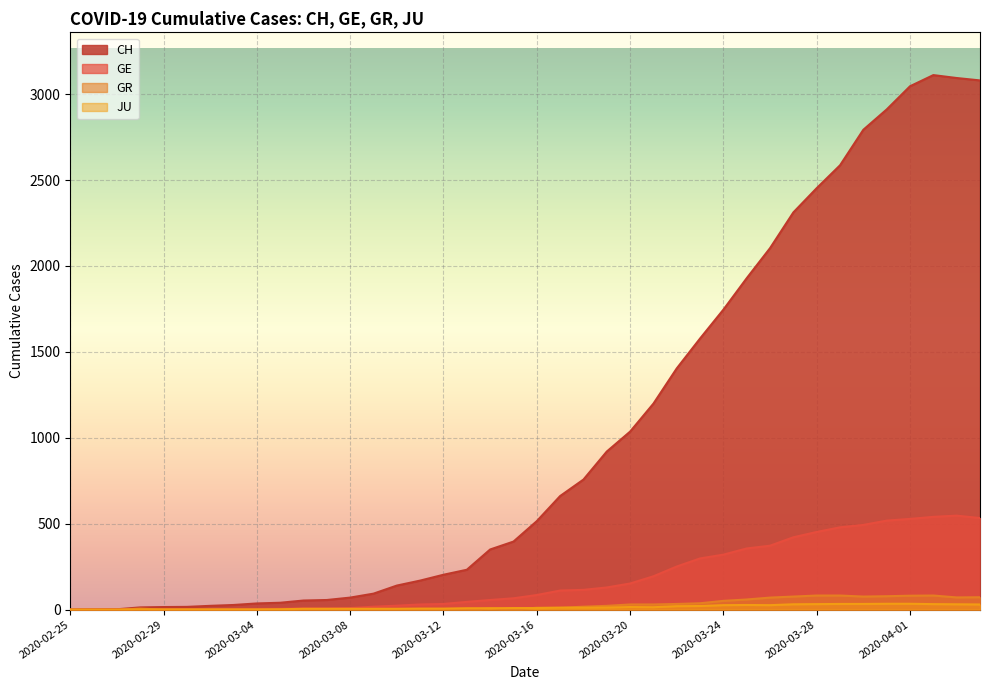

What is the total value across all series at 2020-03-19?

1083